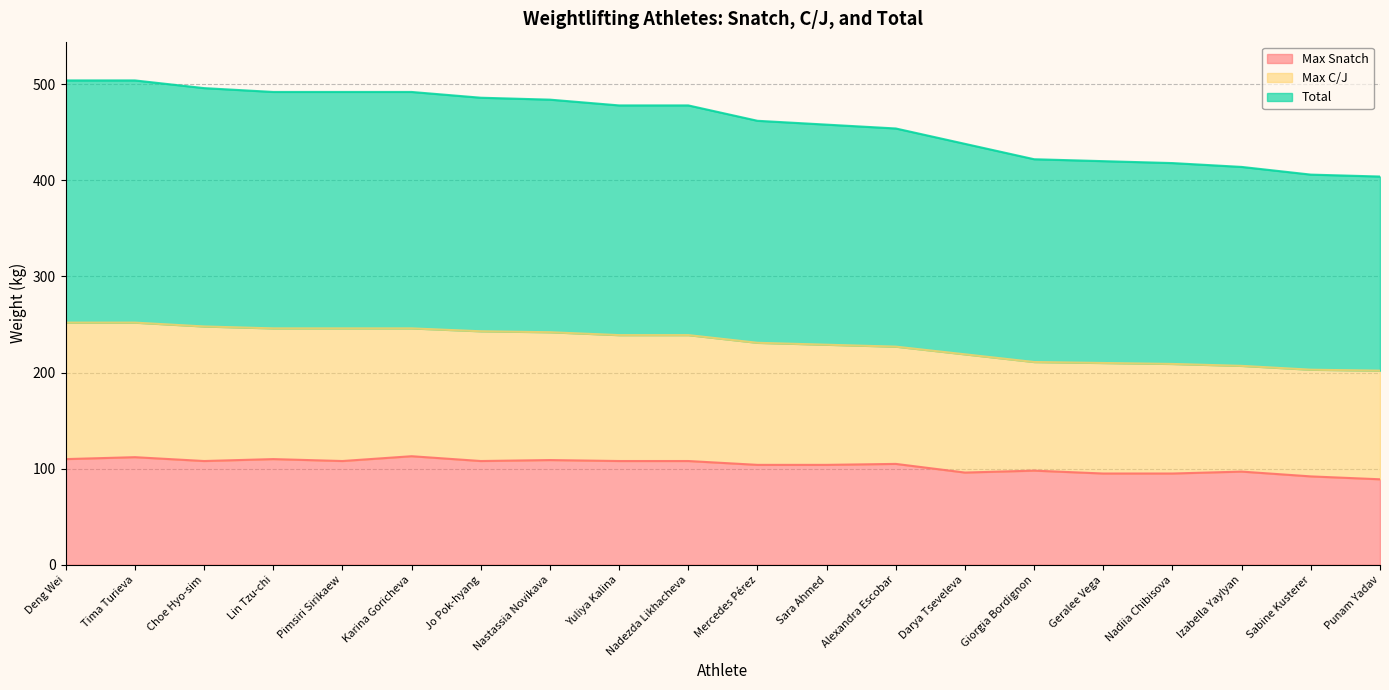

What is the value of the Max Snatch point at the 10th from the left?

108